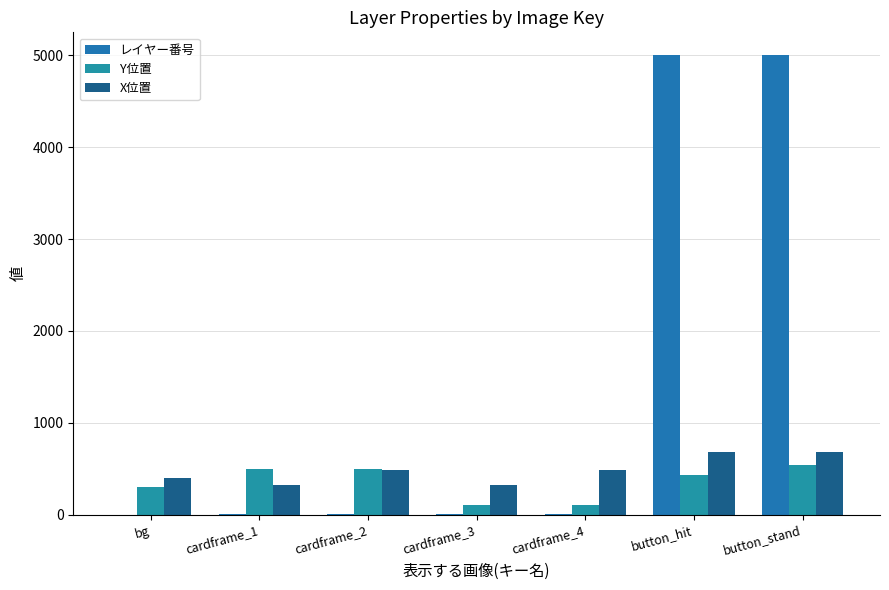

What are all the series names shown in the legend?

レイヤー番号, Y位置, X位置